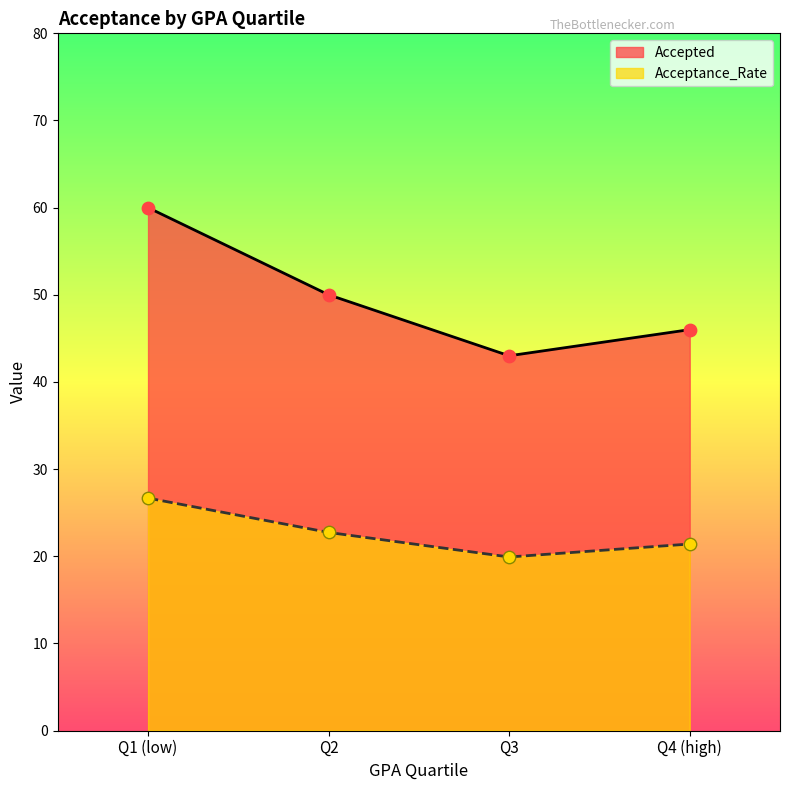

Which series has the largest total across all categories?

Accepted